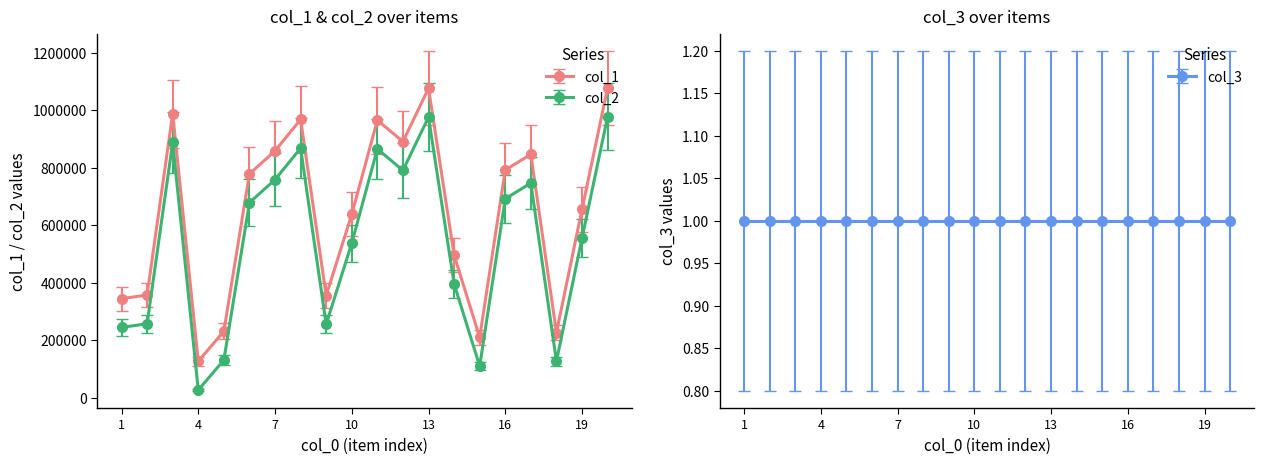

List the series in order of their overall mean, highest first.

col_1, col_2